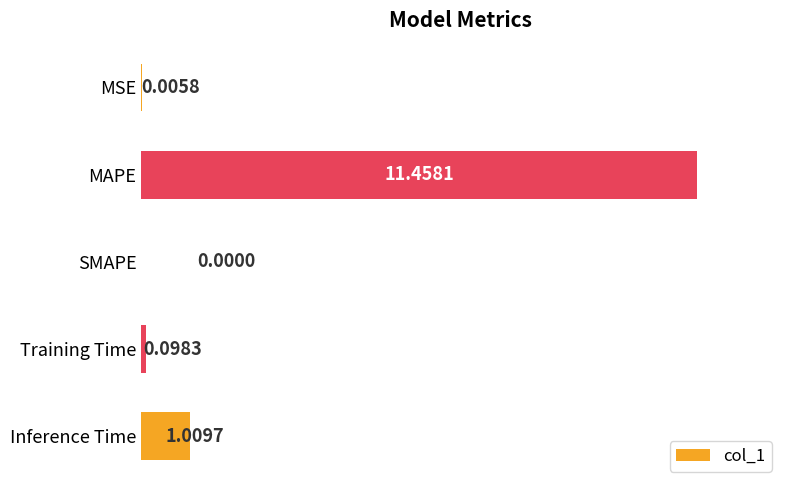

At which category does the chart reach its peak across all series?

MAPE